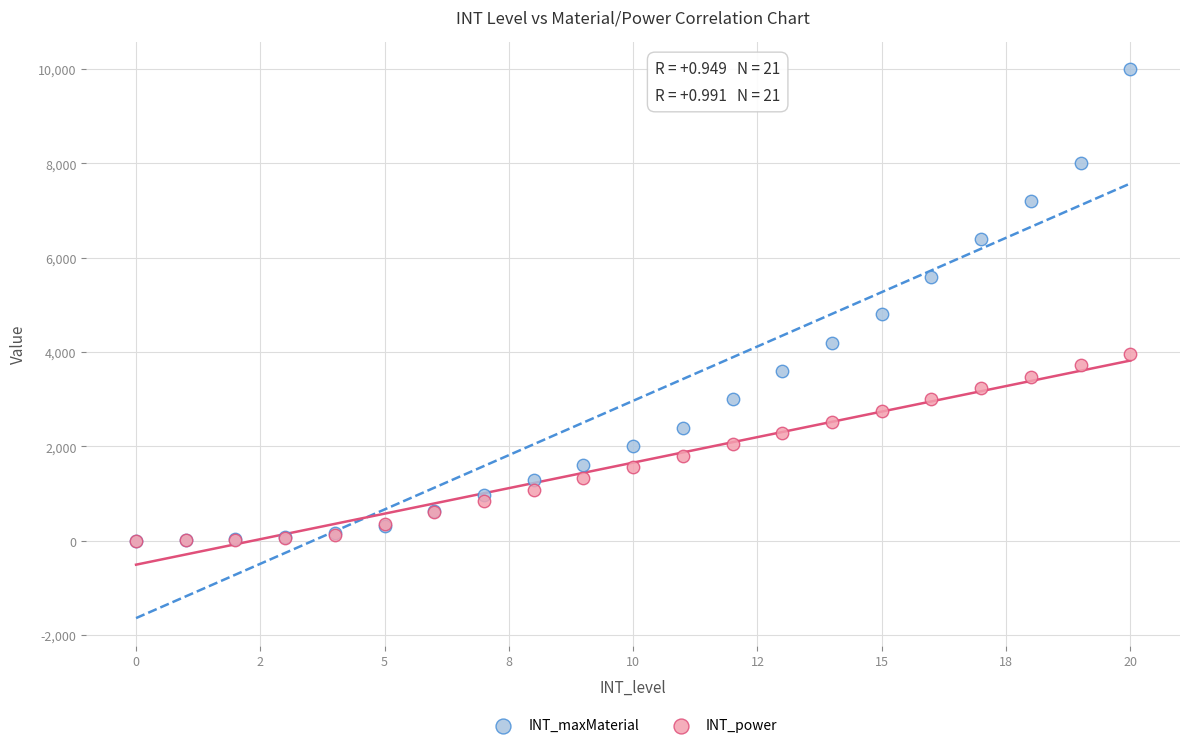

What are all the series names shown in the legend?

INT_maxMaterial, INT_power